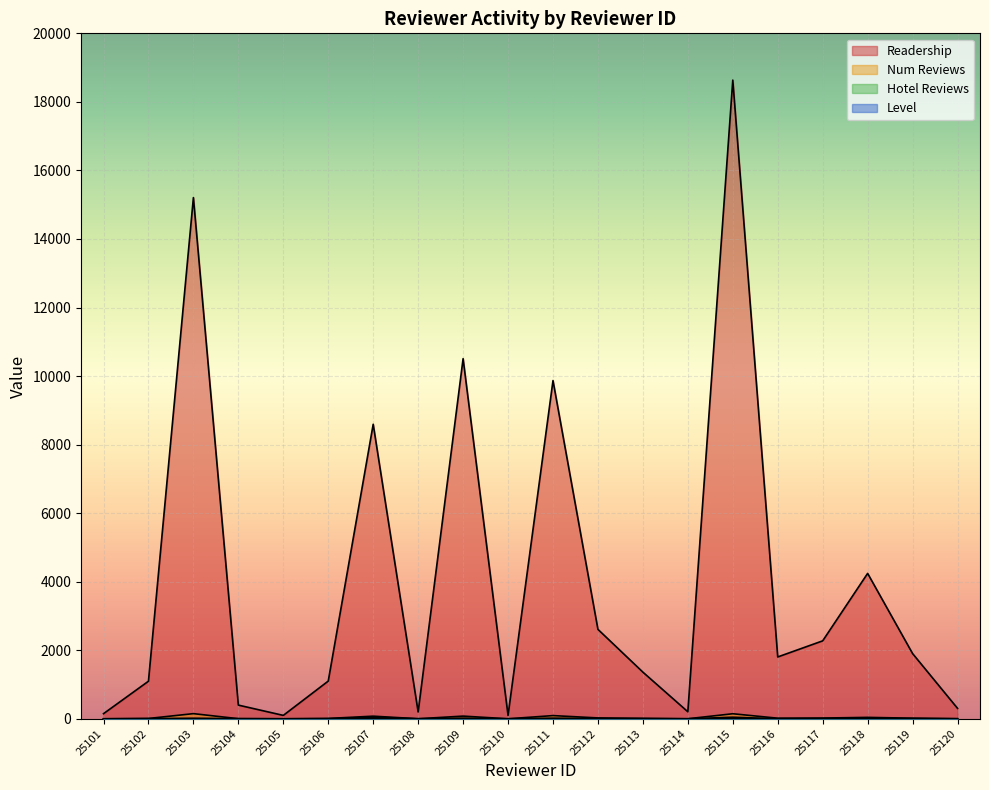

How many reviewer_level values are between 1 and 5?

12